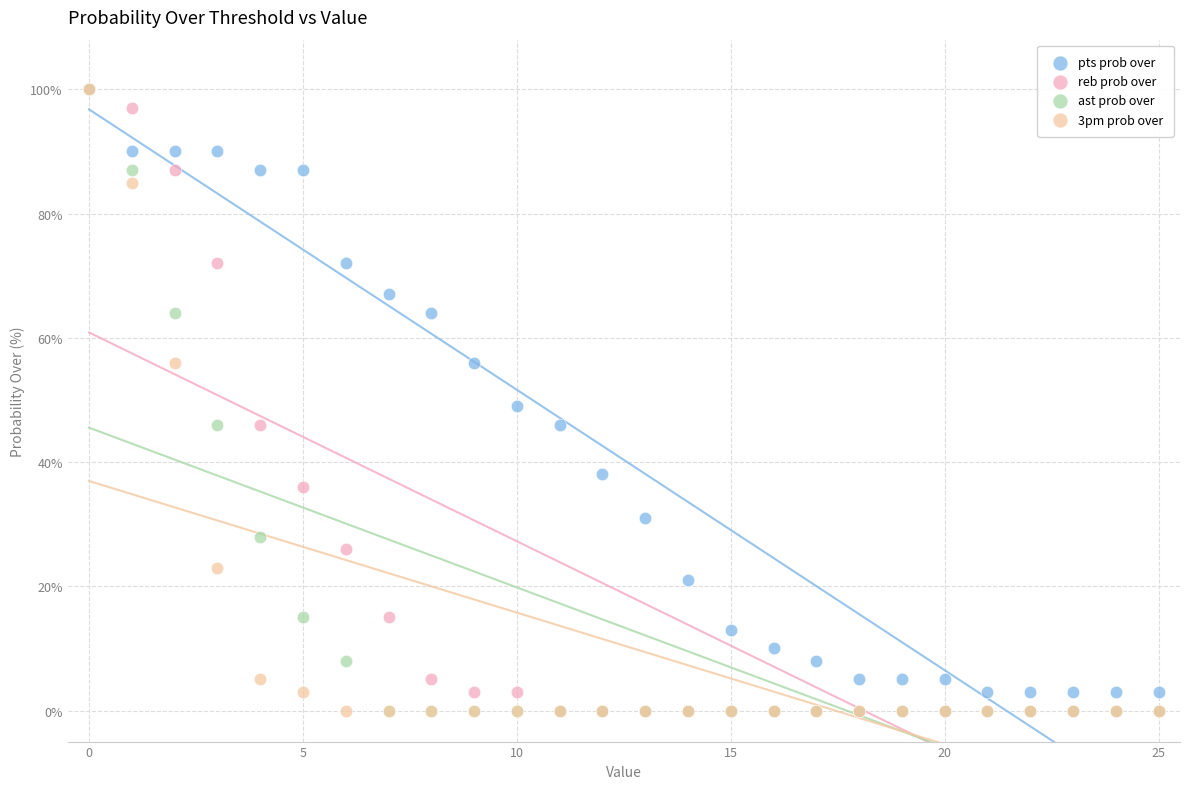

In the pts prob over series, what Y value is closest to 51?

49